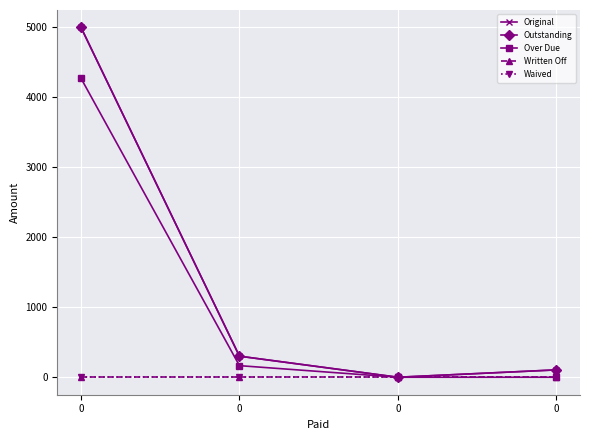

Does the chart have visible grid lines?

Yes